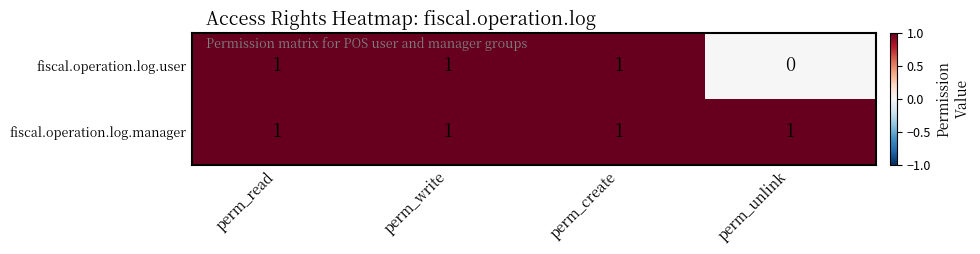

Which category has the lowest value across all series?

perm_unlink